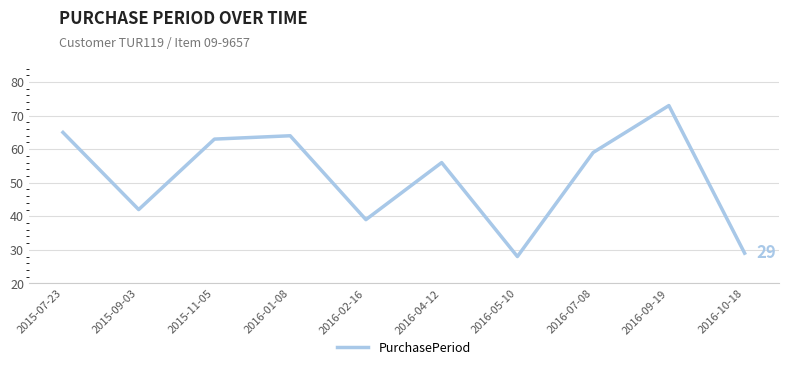

Is this an area chart (filled region under the line)?

No